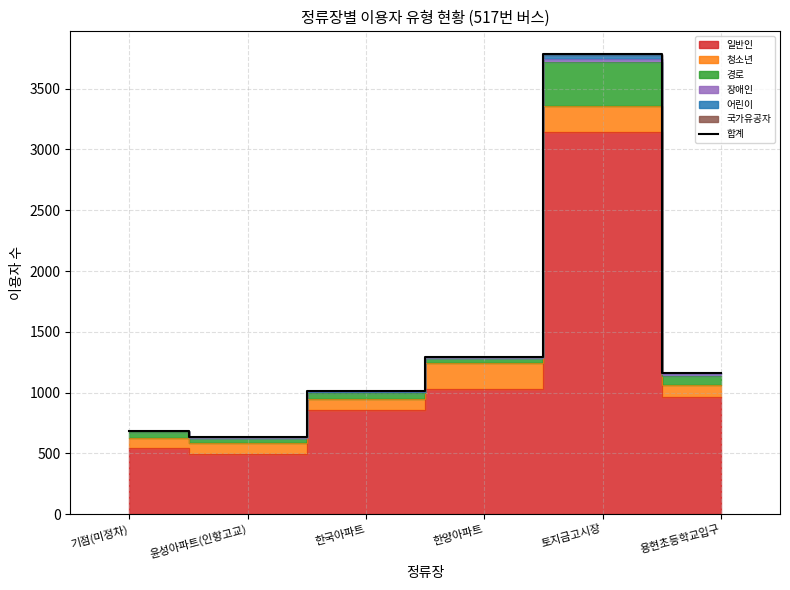

What is the ratio of the value at 한양아파트 to the value at 용현초등학교입구?

1.1